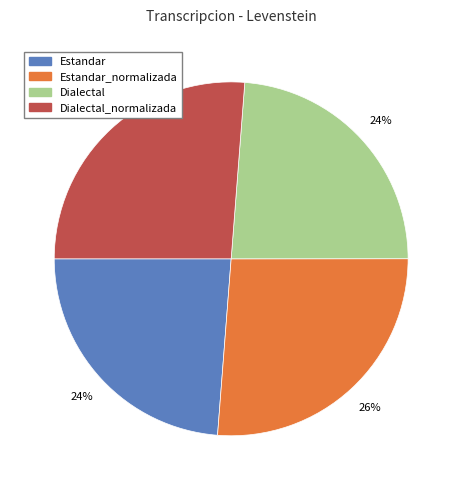

To the nearest percent, what is the difference between the largest and smallest slice percentages?

2%